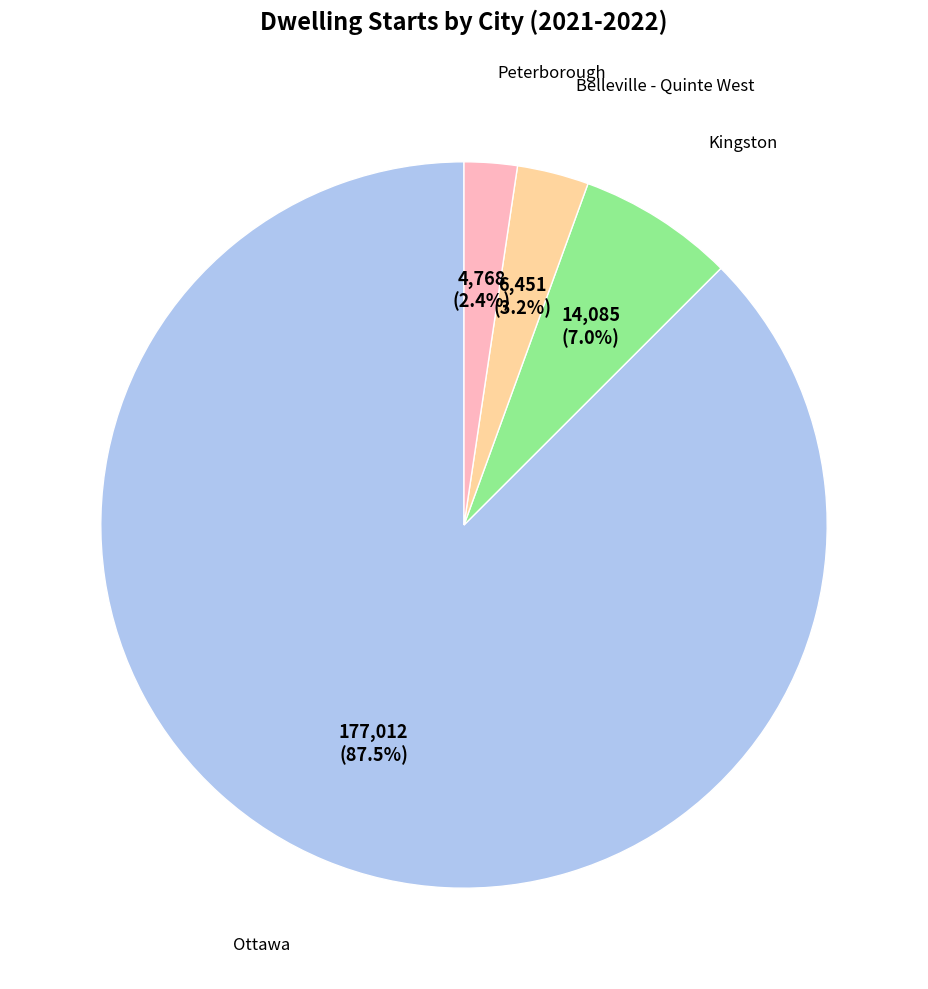

Is there any slice that represents more than half of the pie?

Yes